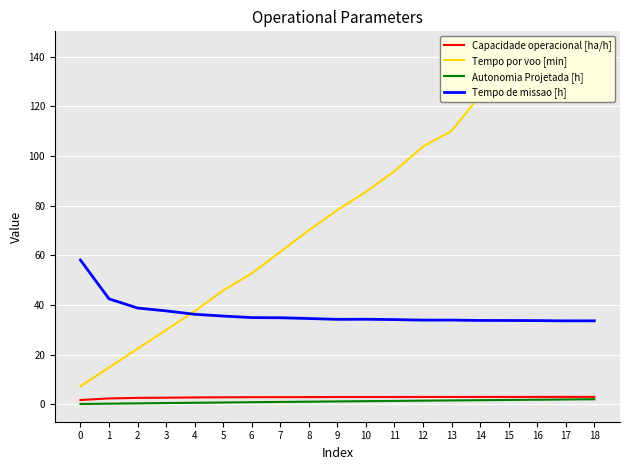

True or false: Tempo de missao [h] has a value of 20.7 at 6.

False